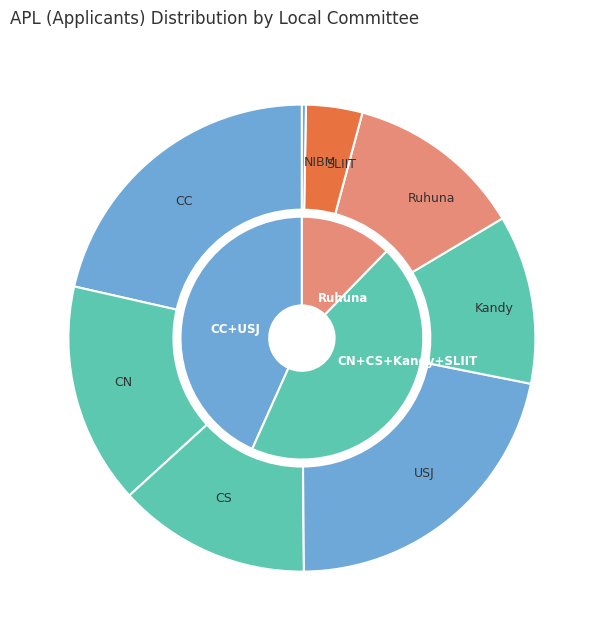

To the nearest percent, what portion does SLIIT represent?

4%